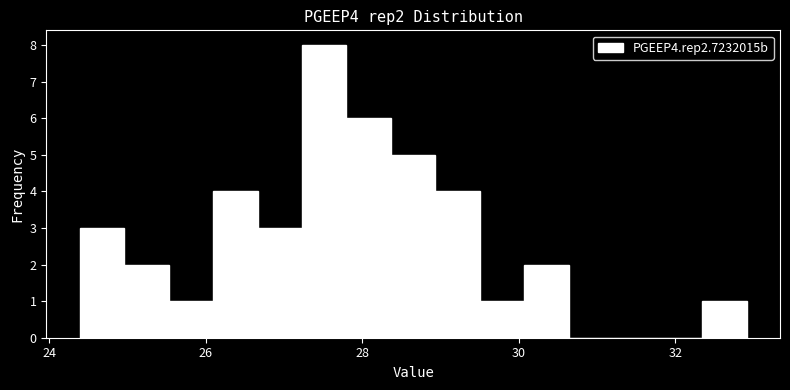

Read against the x-axis, roughly where is the centre of the tallest bar?

27.6